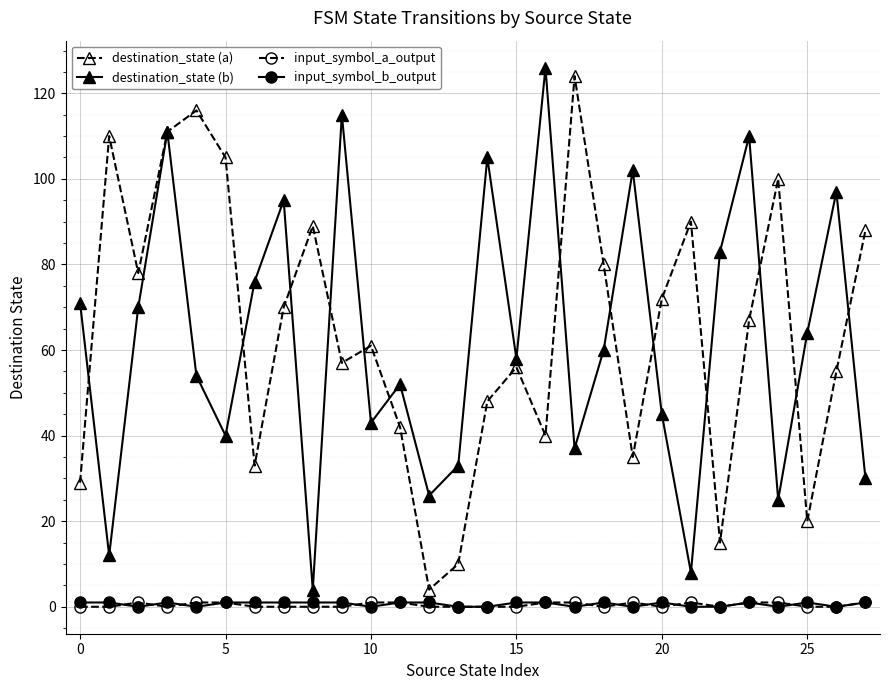

In destination_state (a), how many points are lower than both neighbors (excluding endpoints)?

8